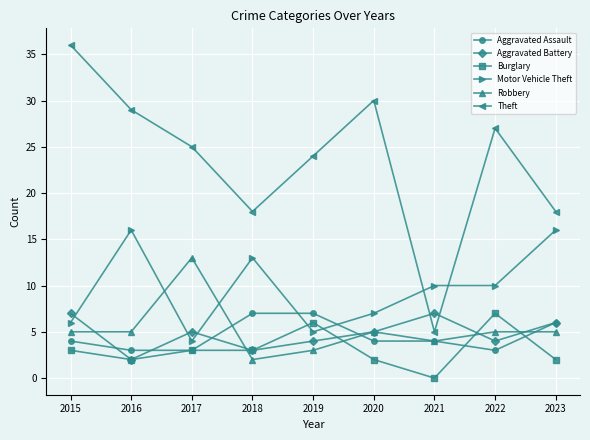

Rank the series at 2022 from lowest to highest value.

Aggravated Assault, Aggravated Battery, Robbery, Burglary, Motor Vehicle Theft, Theft